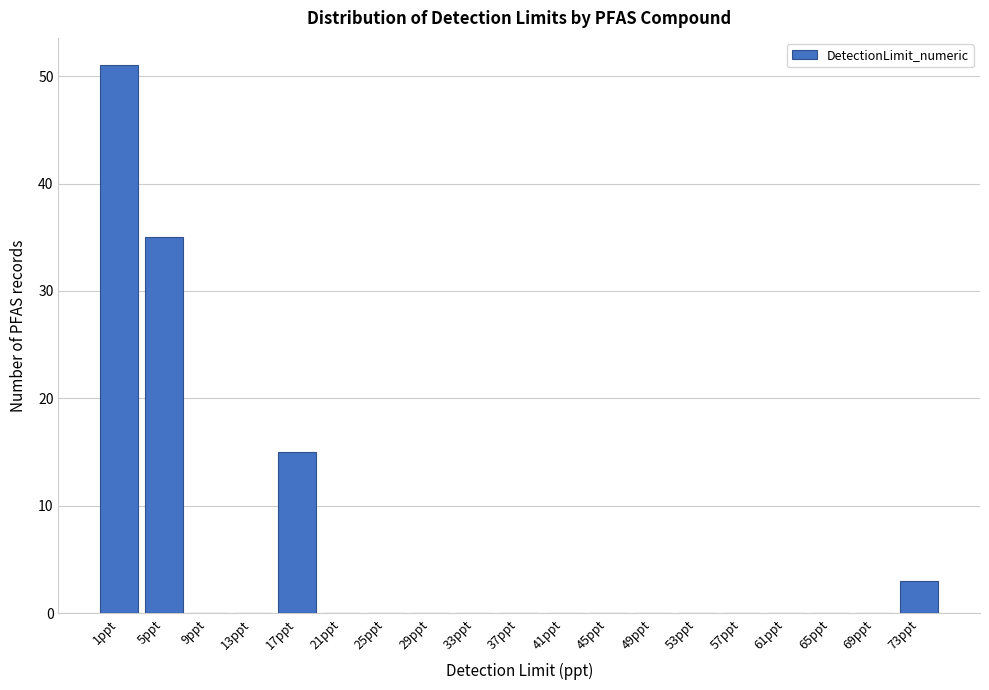

Reading left to right, extract all data points from this chart.

1ppt=51	5ppt=35	9ppt=0	13ppt=0	17ppt=15	21ppt=0	25ppt=0	29ppt=0	33ppt=0	37ppt=0	41ppt=0	45ppt=0	49ppt=0	53ppt=0	57ppt=0	61ppt=0	65ppt=0	69ppt=0	73ppt=3